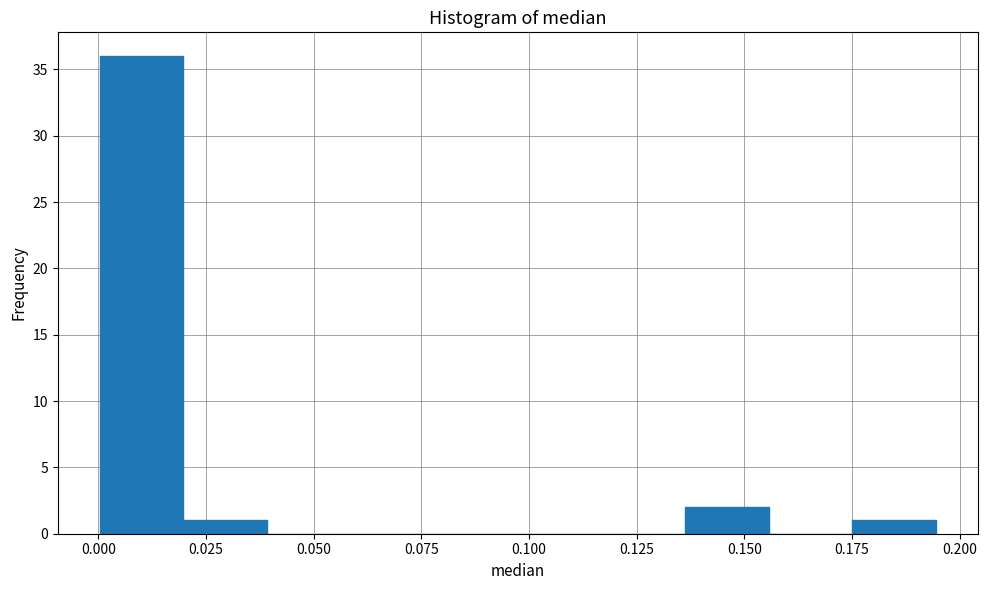

Read against the x-axis, roughly where is the centre of the tallest bar?

0.010